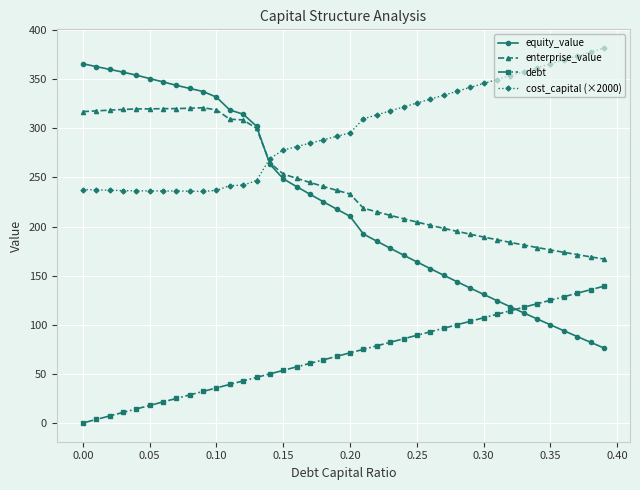

After their last crossing, which series has the higher values: equity_value or debt?

debt